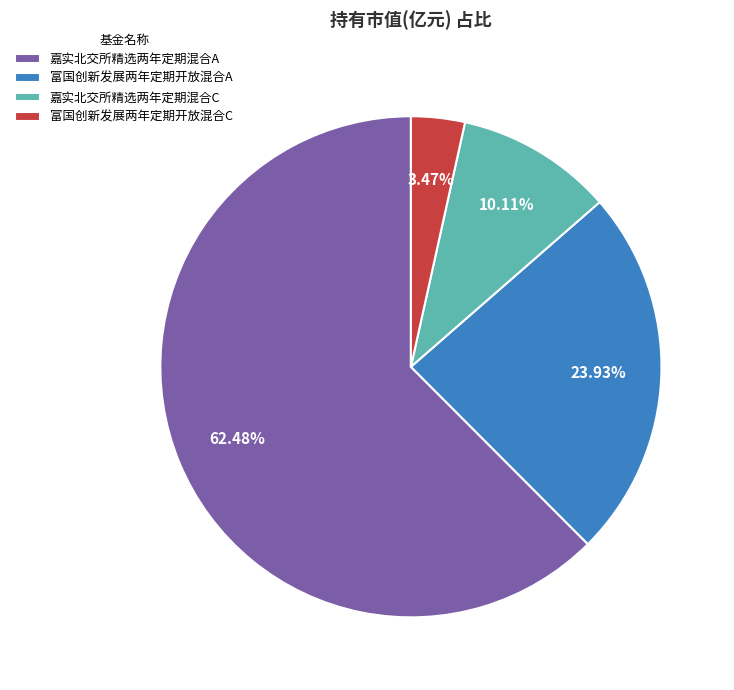

What is the total percentage of 嘉实北交所精选两年定期混合A and 嘉实北交所精选两年定期混合C?

72.6%